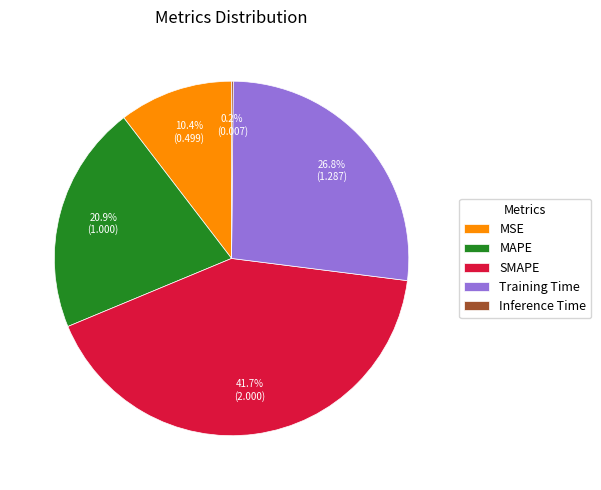

To the nearest percent, what is the difference between the largest and smallest slice percentages?

42%